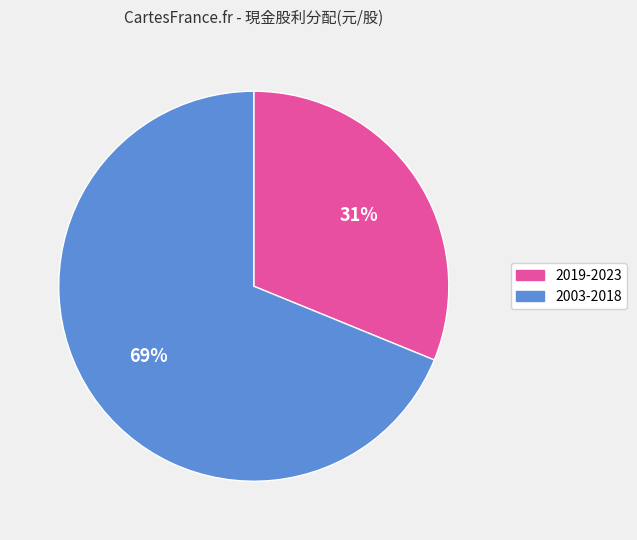

To the nearest percent, what is the average slice percentage?

50%